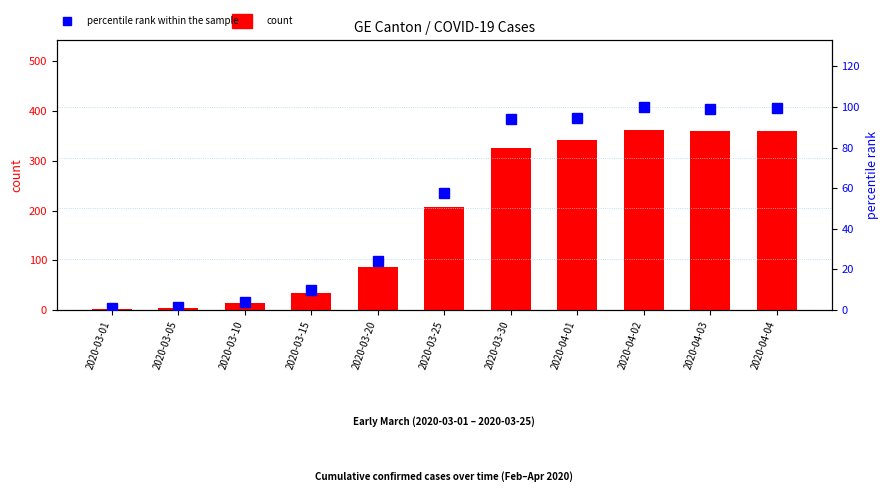

Which category has the highest value in the count series?

2020-04-02